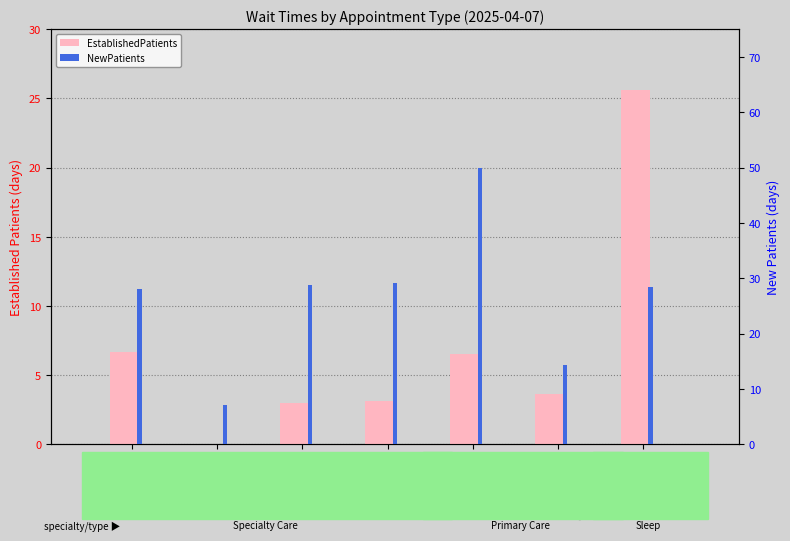

Which has a higher value, PODIATRY or OPTOMETRY?

PODIATRY